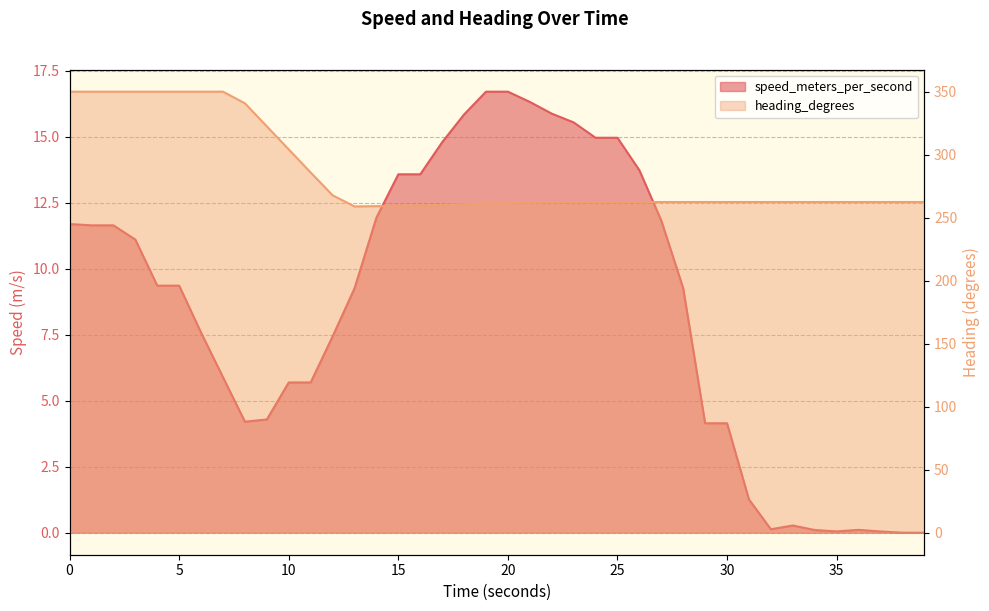

The value of speed_meters_per_second at 29.999921322 is 1.2. True or false?

False